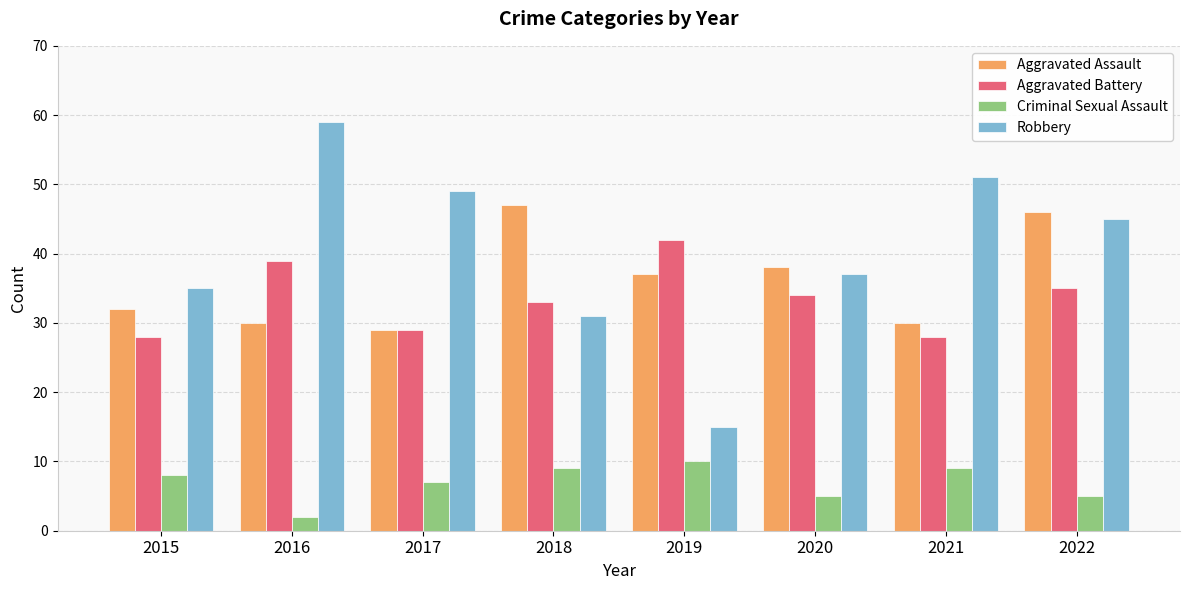

How many bars are there in total?

32